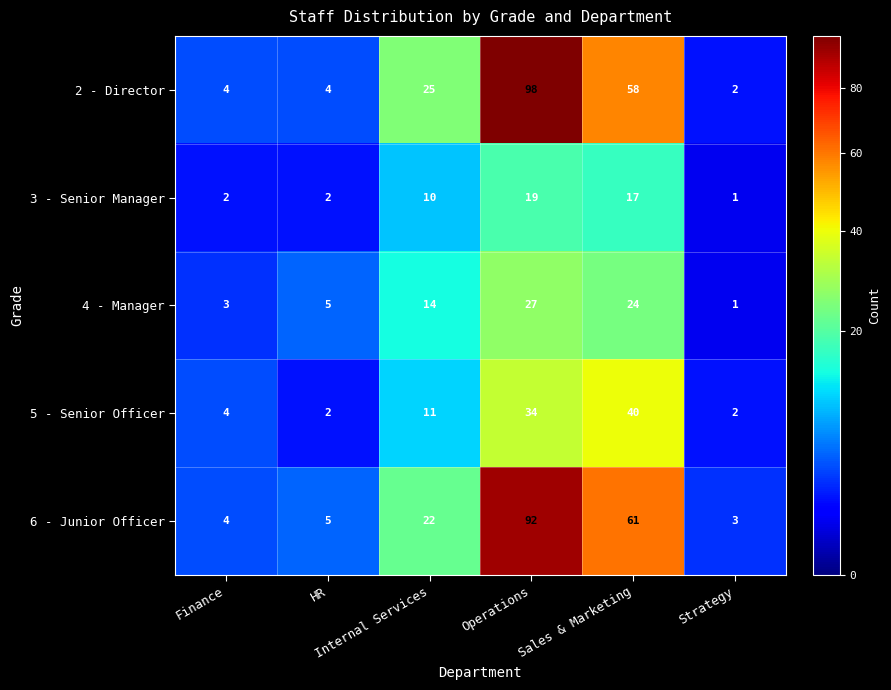

What is the difference between the second highest and second lowest values in the 6 - Junior Officer series?

57